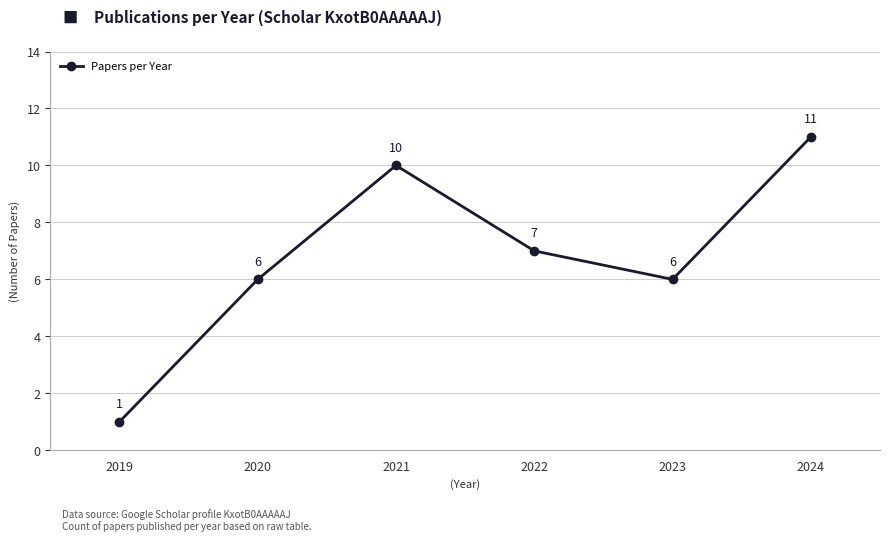

At which label does the data first exceed 7?

2021